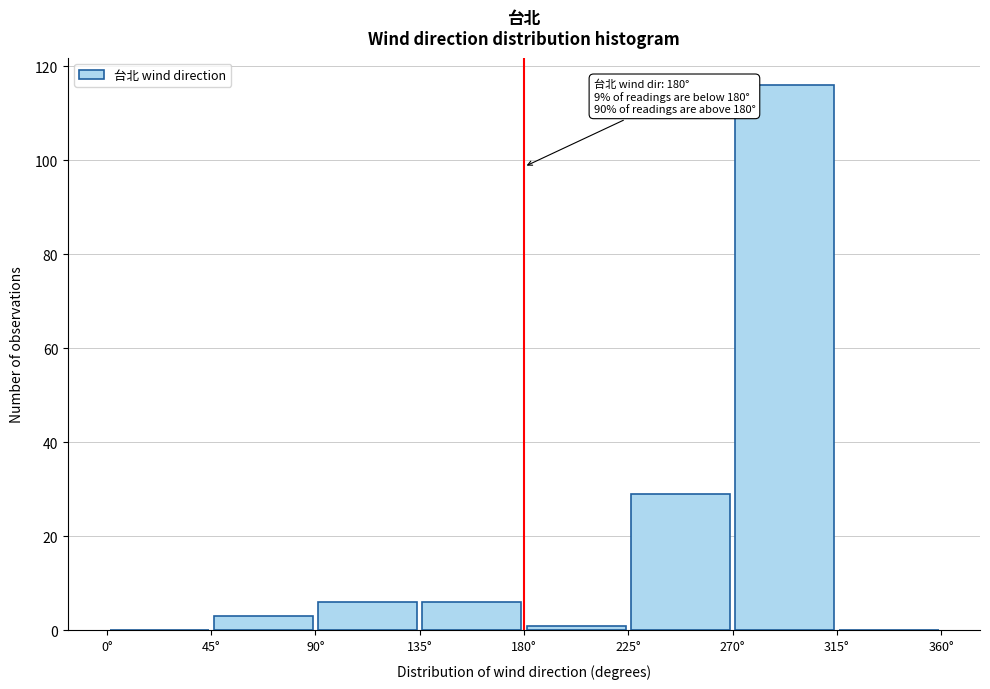

Which range on the x-axis has the tallest bar?

270 to 315